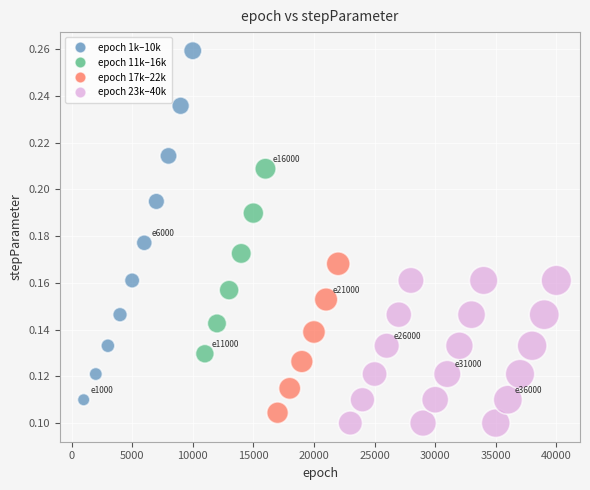

What is the range of X values (max minus min)?

39000.0